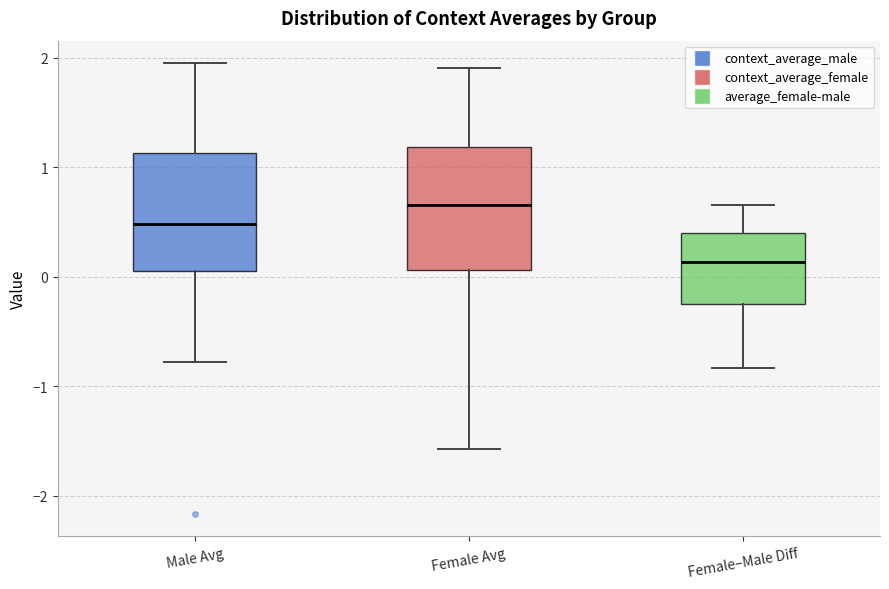

Which box's median line is the lowest?

Female–Male Diff